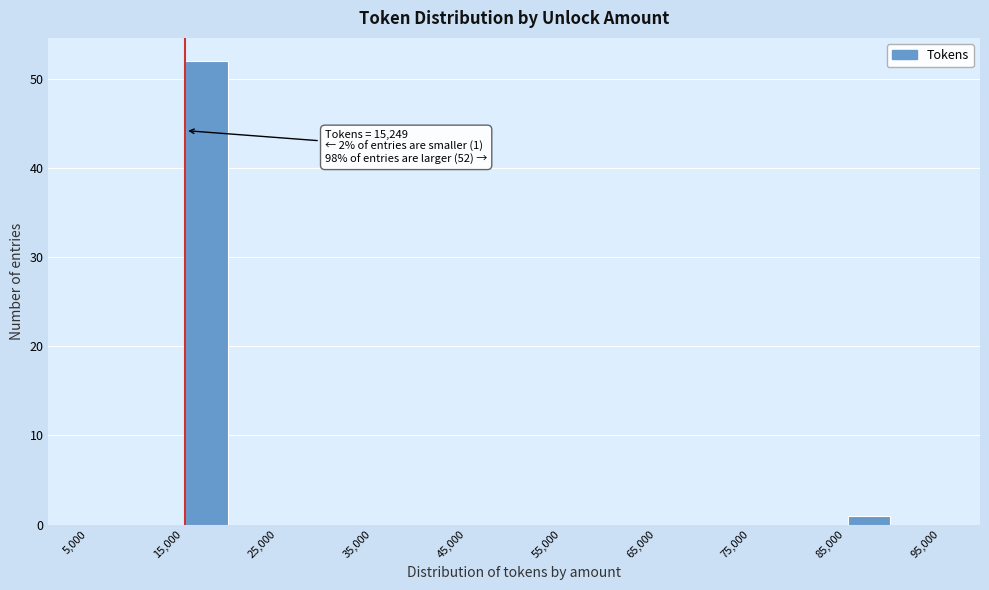

Which range on the x-axis has the tallest bar?

15000 to 20000